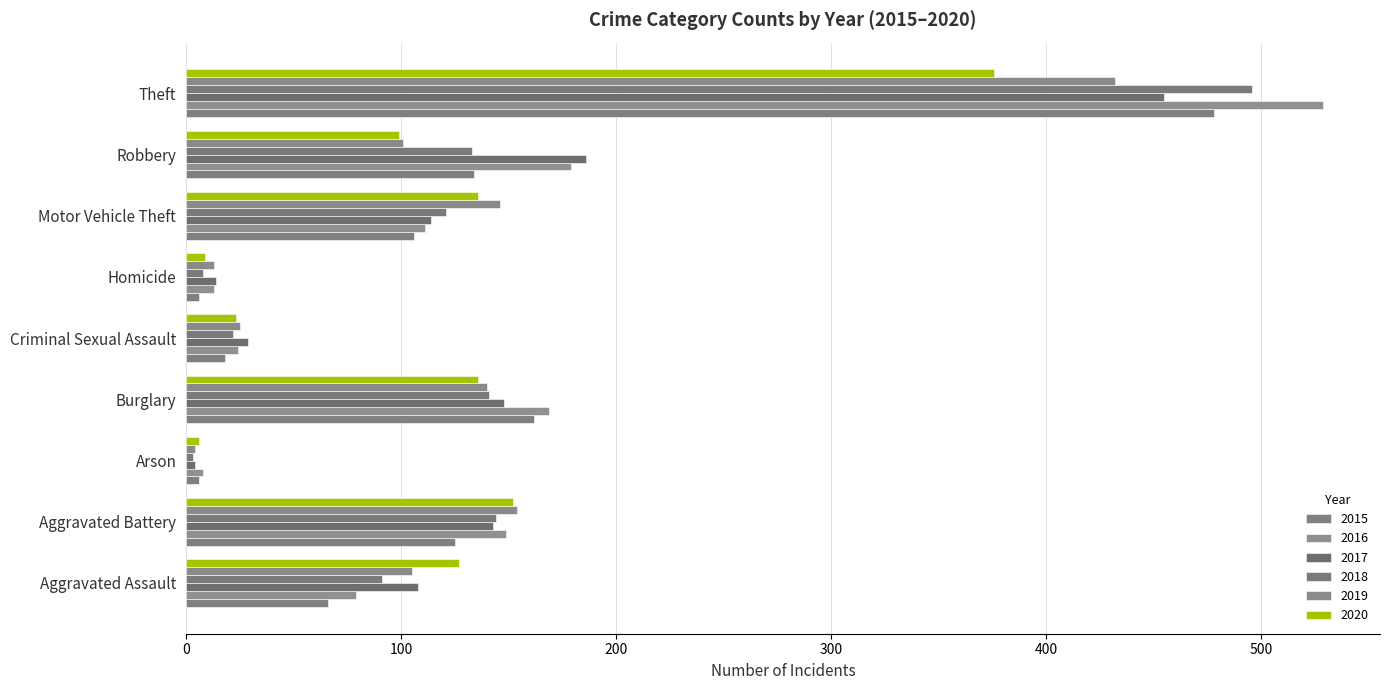

At which category is the sum across all series the highest?

Theft